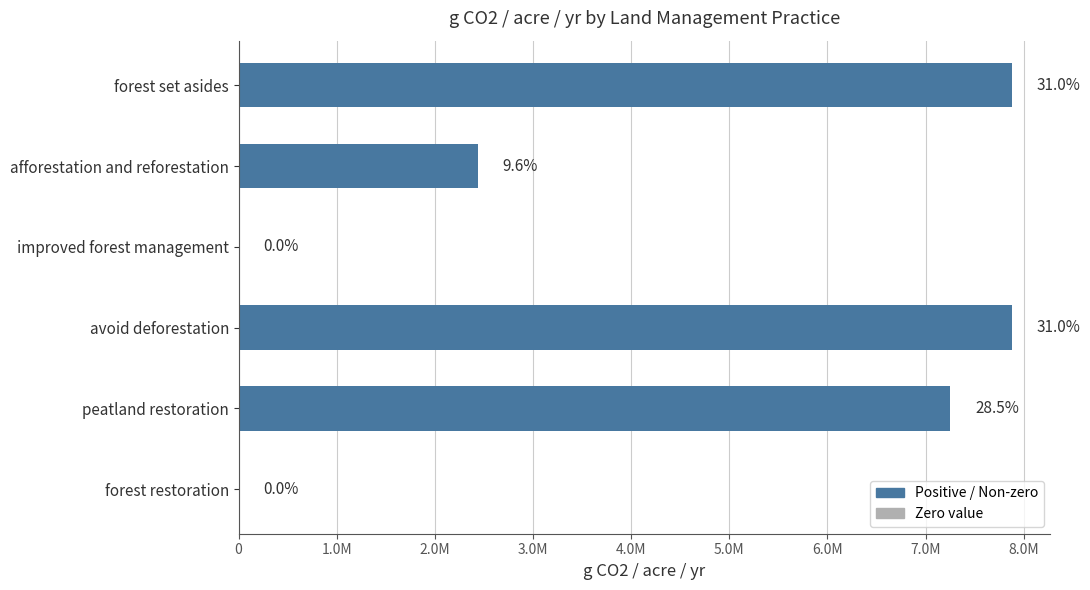

Are the bars horizontal?

Yes